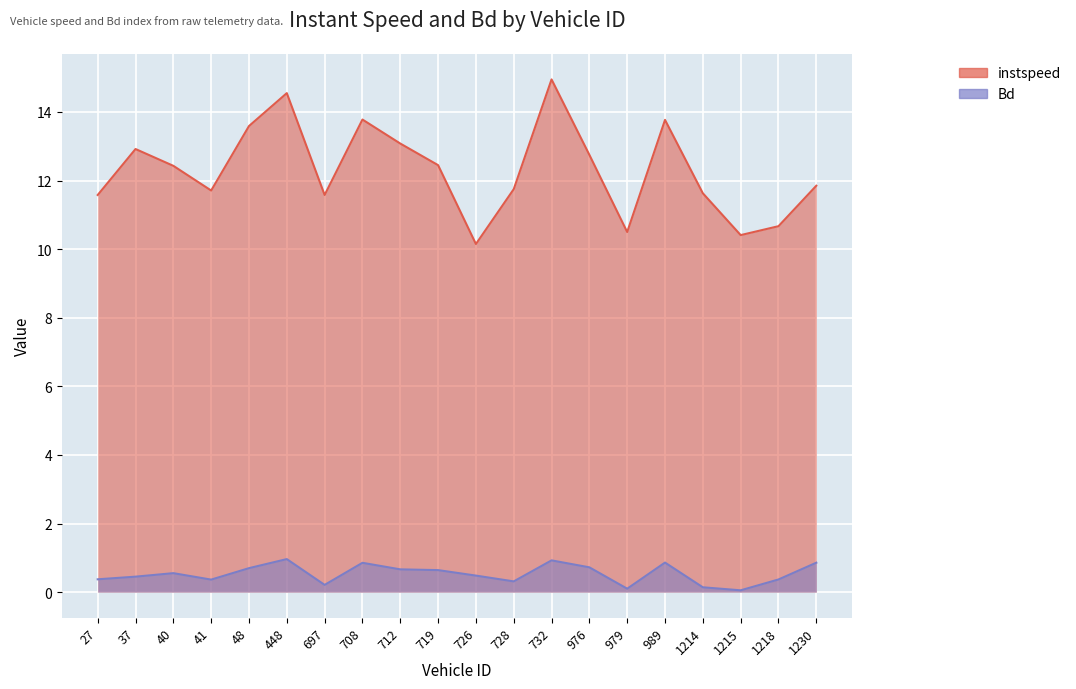

Reading left to right, list all the values displayed in this chart.

instspeed: 11.6	12.9	12.4	11.7	13.6	14.6	11.6	13.8	13.1	12.4	10.2	11.8	14.9	12.8	10.5	13.8	11.6	10.4	10.7	11.8
Bd: 0.4	0.5	0.6	0.4	0.7	1.0	0.2	0.9	0.7	0.6	0.5	0.3	0.9	0.7	0.1	0.9	0.1	0.1	0.4	0.9